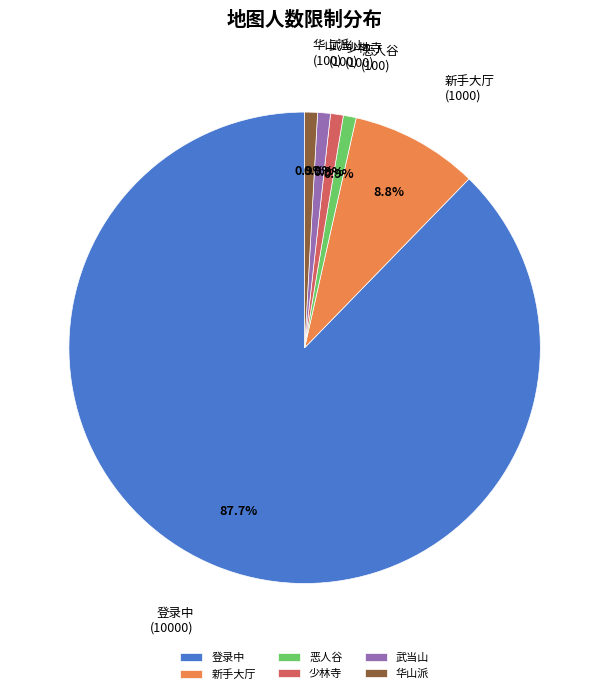

What is the ratio of the value at 登录中 to the value at 武当山?

100.0